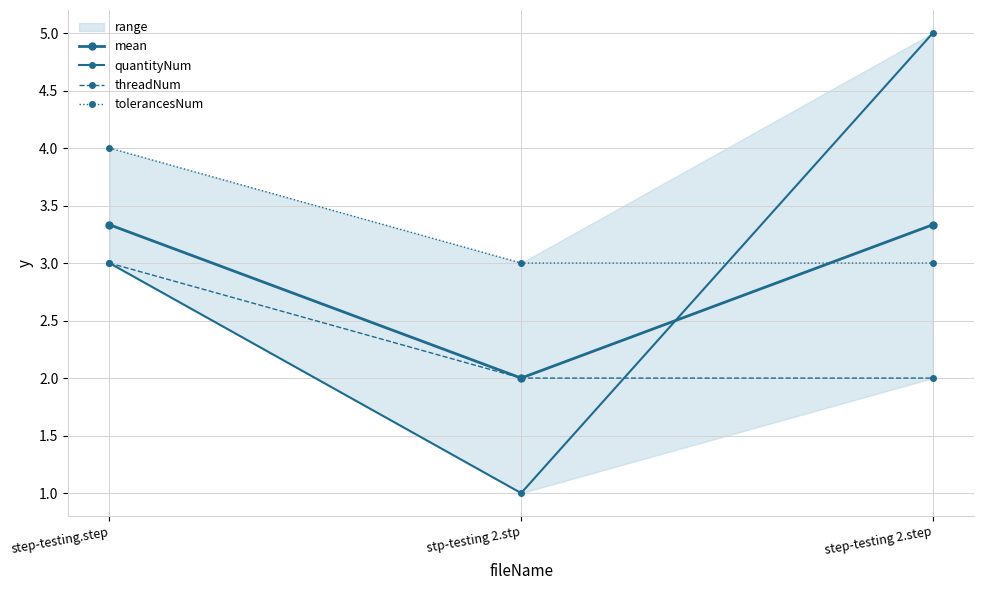

Which series has the largest range (max minus min)?

quantityNum